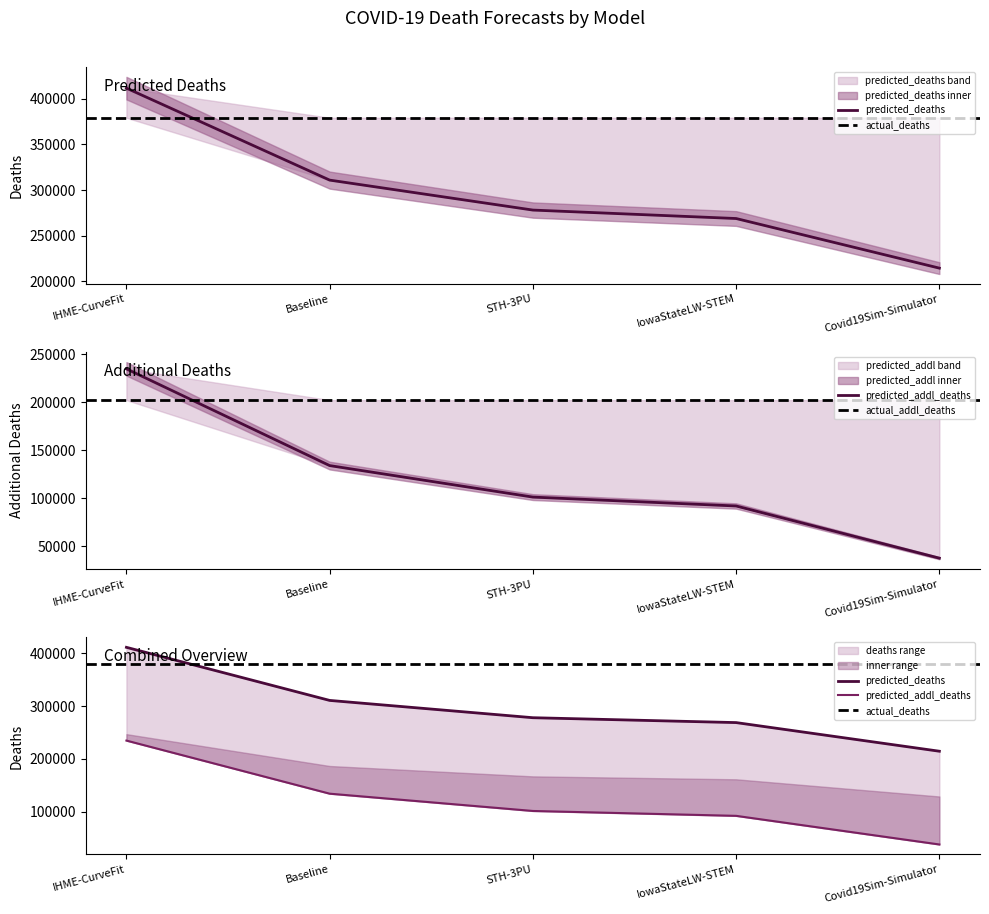

How many series are shown in this chart?

2